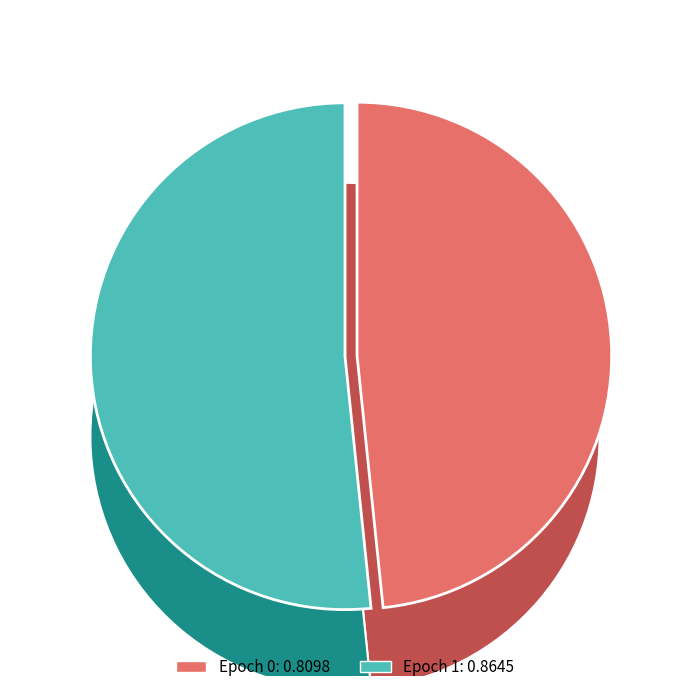

What portion of the pie excludes 0?

51.6%